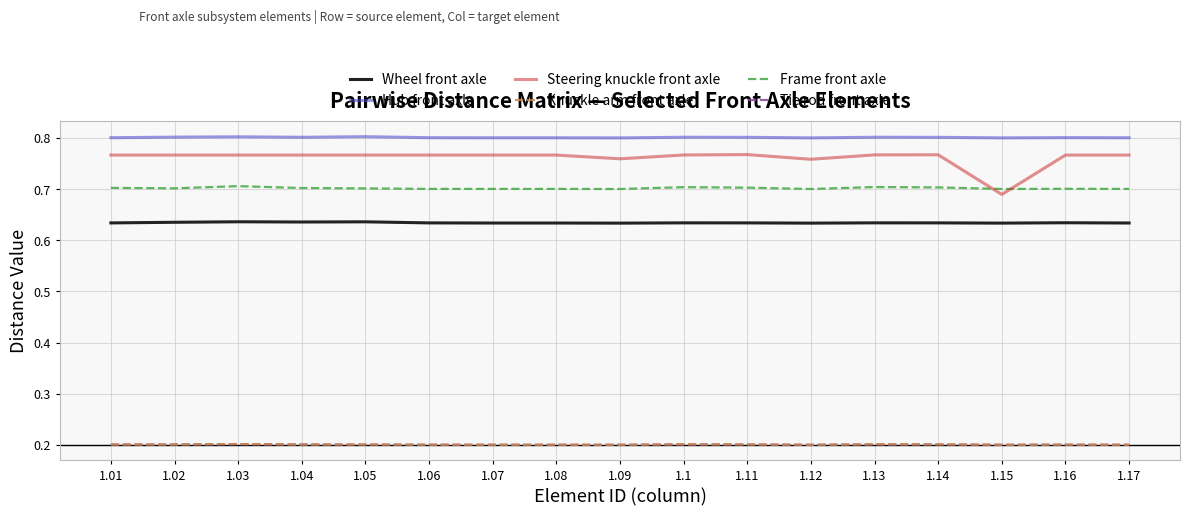

Which series has the largest range (max minus min)?

Steering knuckle front axle